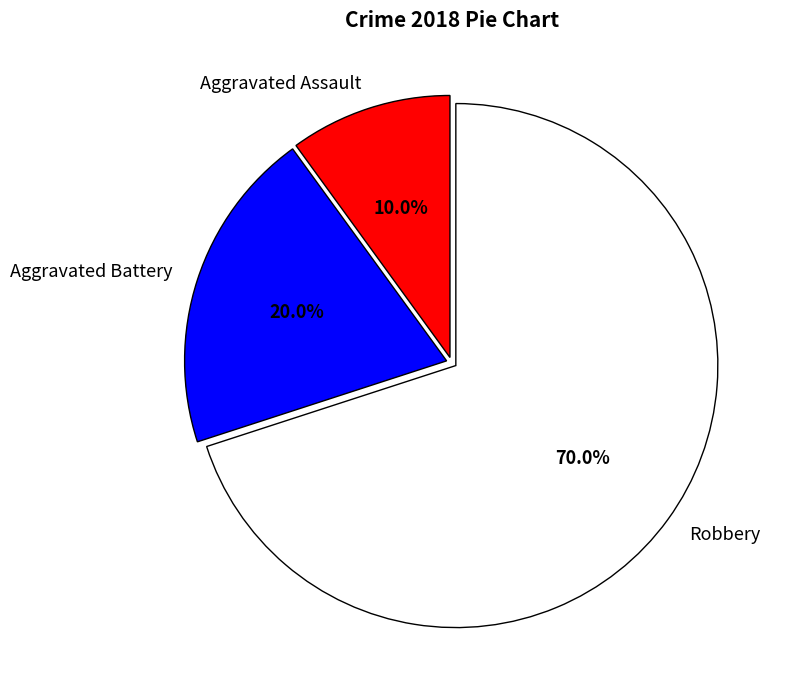

Rank the categories by value from highest to lowest.

Robbery, Aggravated Battery, Aggravated Assault